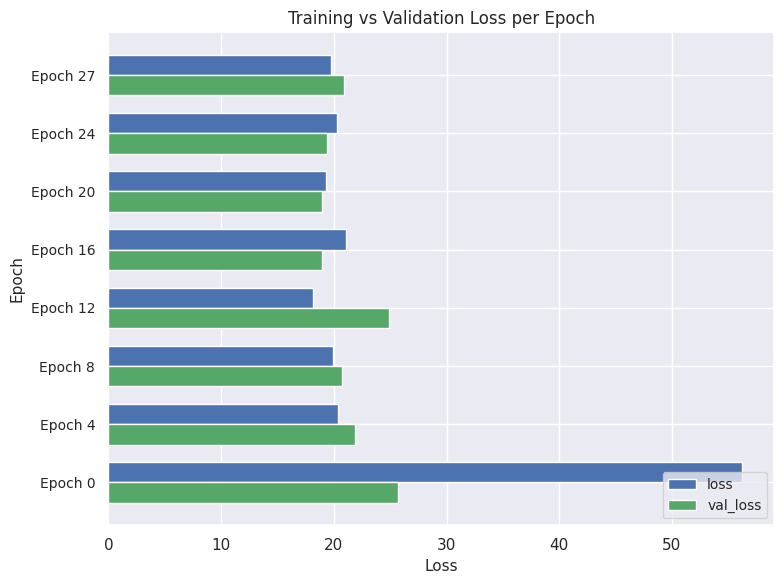

What is the approximate value of val_loss at Epoch 27?

20.9